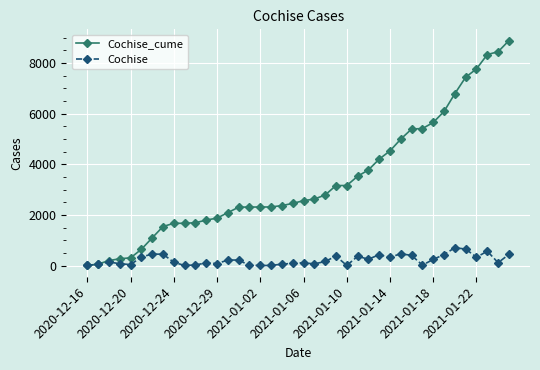

List the series in order of their peak value, lowest first.

Cochise, Cochise_cume